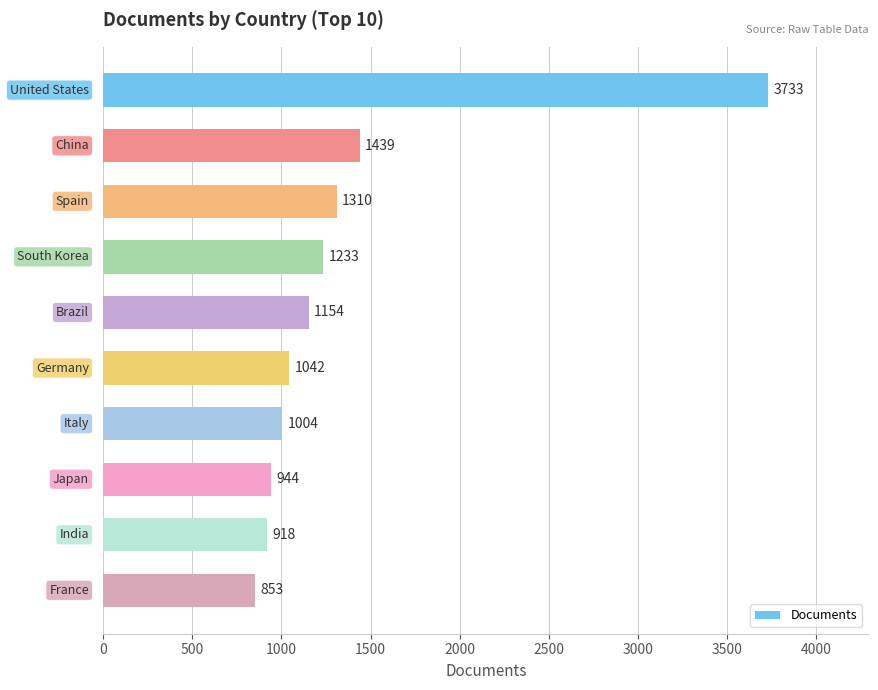

What is the difference between the maximum and minimum values?

2880